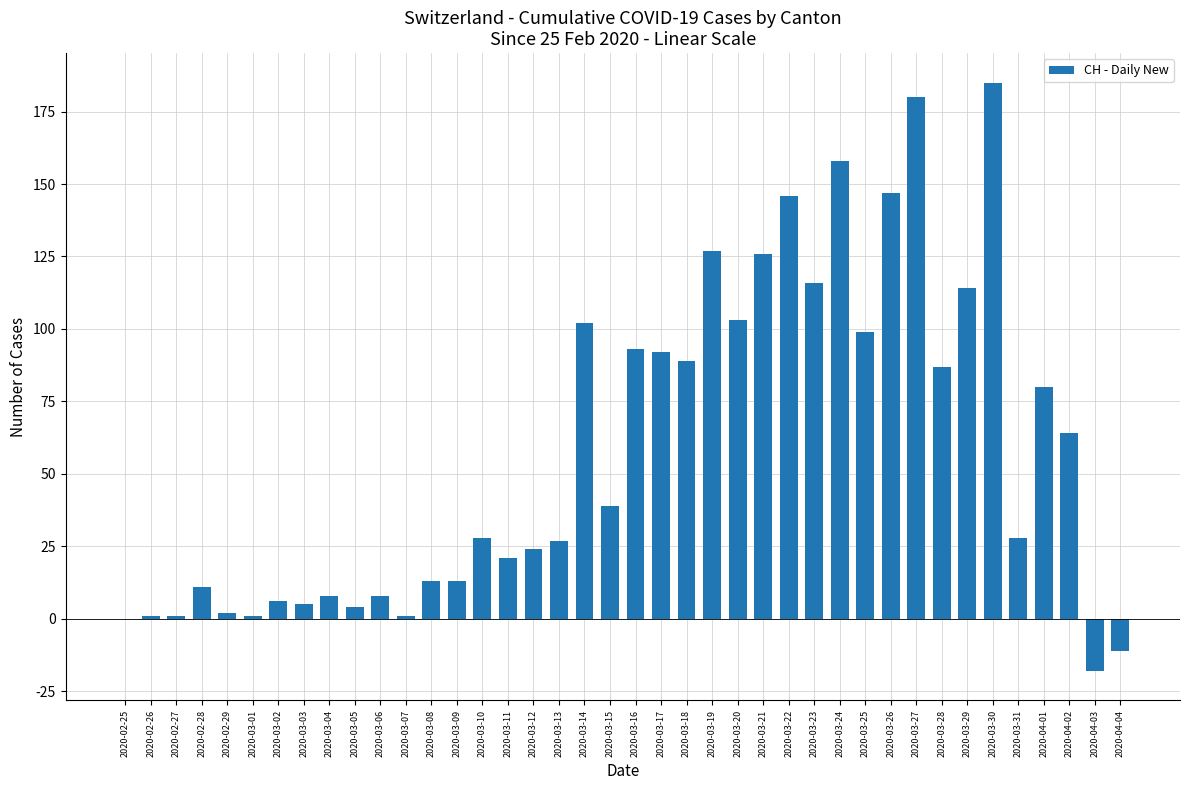

True or false: the data shows 55 at 2020-03-29.

False